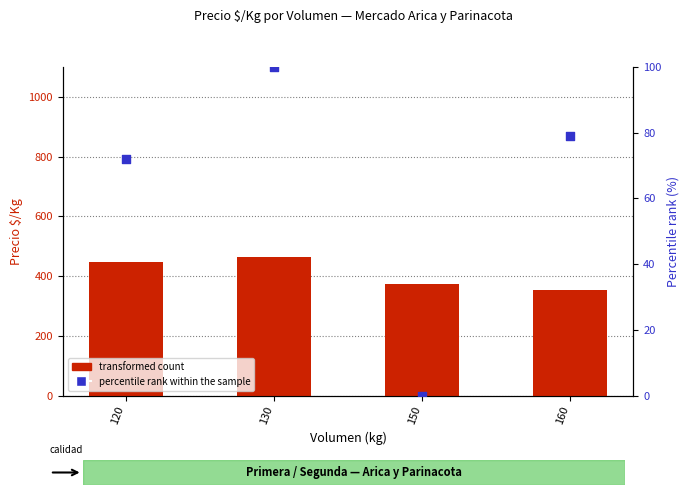

At which category is the sum across all series the highest?

130